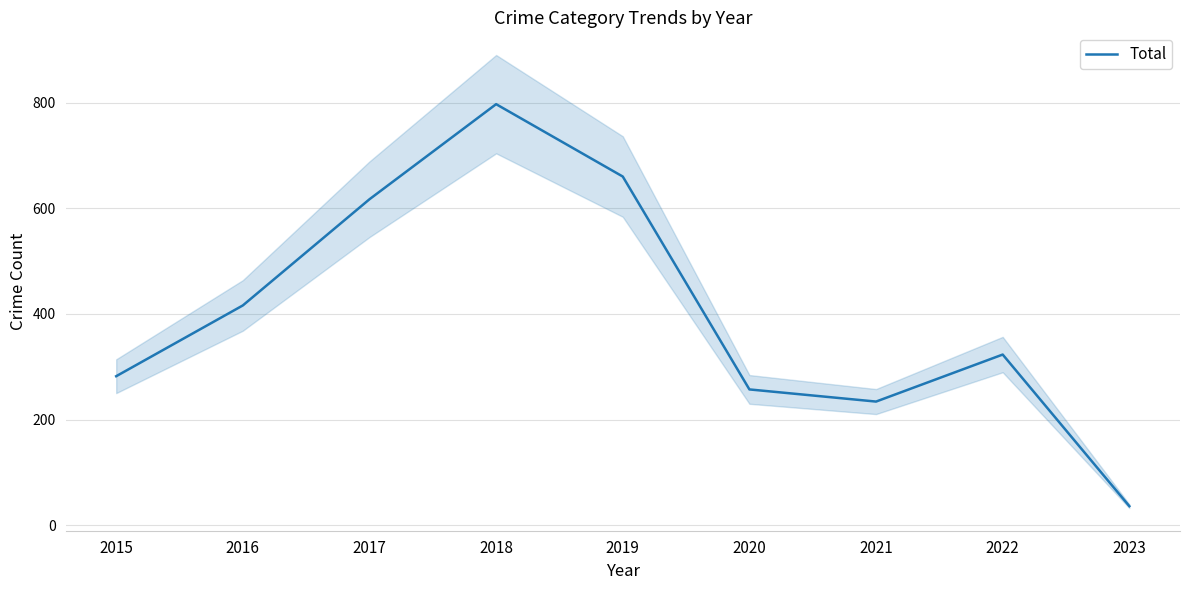

Is it true that the value at 2016 is 416?

True